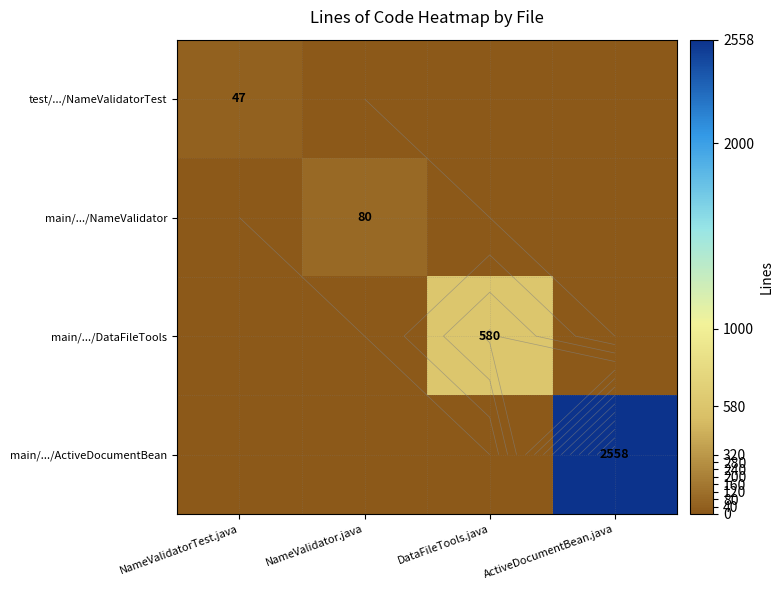

Which series changed the most between NameValidatorTest.java and DataFileTools.java?

main/.../DataFileTools